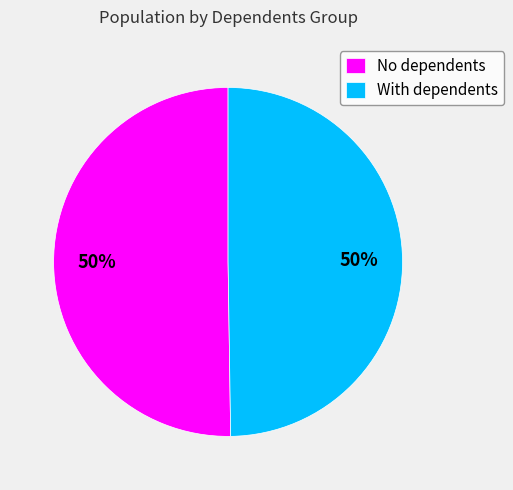

How many slices are in this pie chart?

2